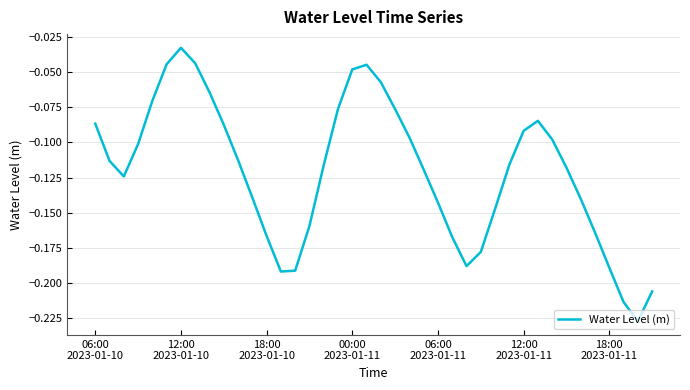

How many lines are shown in the chart?

1